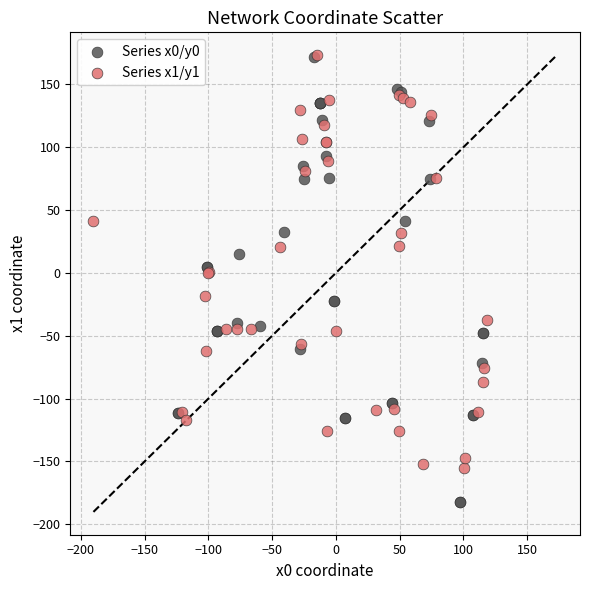

Which series has the largest Y range (max minus min)?

Series x0/y0